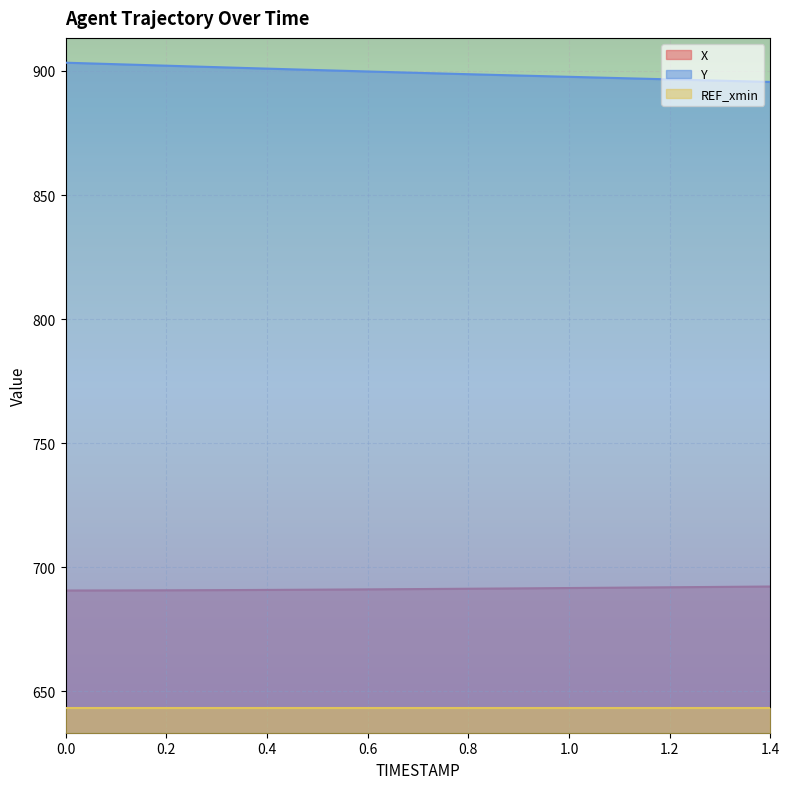

Which series has the largest total across all categories?

Y